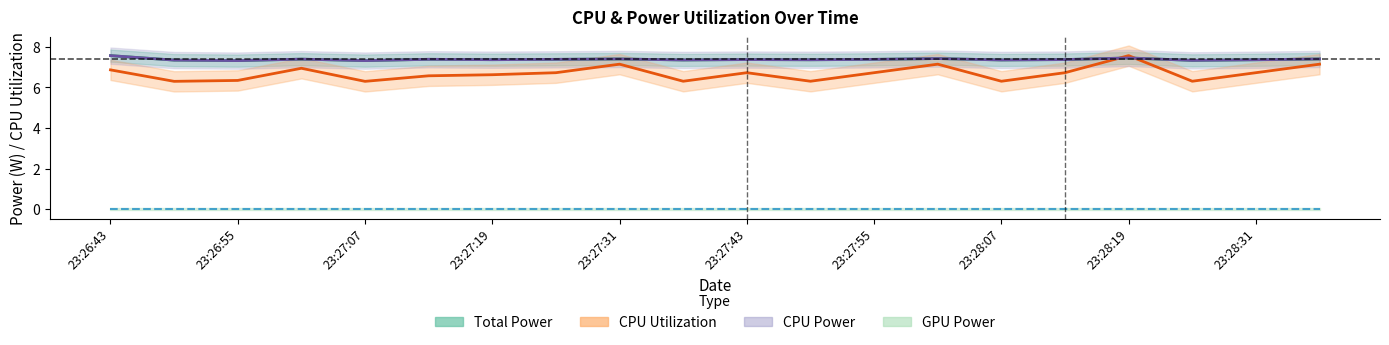

Reading left to right, transcribe all the data shown in this chart.

Total Power: 7.6	7.3	7.3	7.4	7.3	7.4	7.4	7.4	7.4	7.3	7.4	7.4	7.4	7.4	7.3	7.4	7.5	7.3	7.4	7.4
CPU Utilization: 6.9	6.3	6.3	6.9	6.3	6.6	6.6	6.7	7.1	6.3	6.7	6.3	6.7	7.1	6.3	6.7	7.6	6.3	6.7	7.1
CPU Power: 7.6	7.3	7.3	7.4	7.3	7.4	7.4	7.4	7.4	7.3	7.4	7.4	7.4	7.4	7.3	7.4	7.5	7.3	7.4	7.4
GPU Power: 0.0	0.0	0.0	0.0	0.0	0.0	0.0	0.0	0.0	0.0	0.0	0.0	0.0	0.0	0.0	0.0	0.0	0.0	0.0	0.0